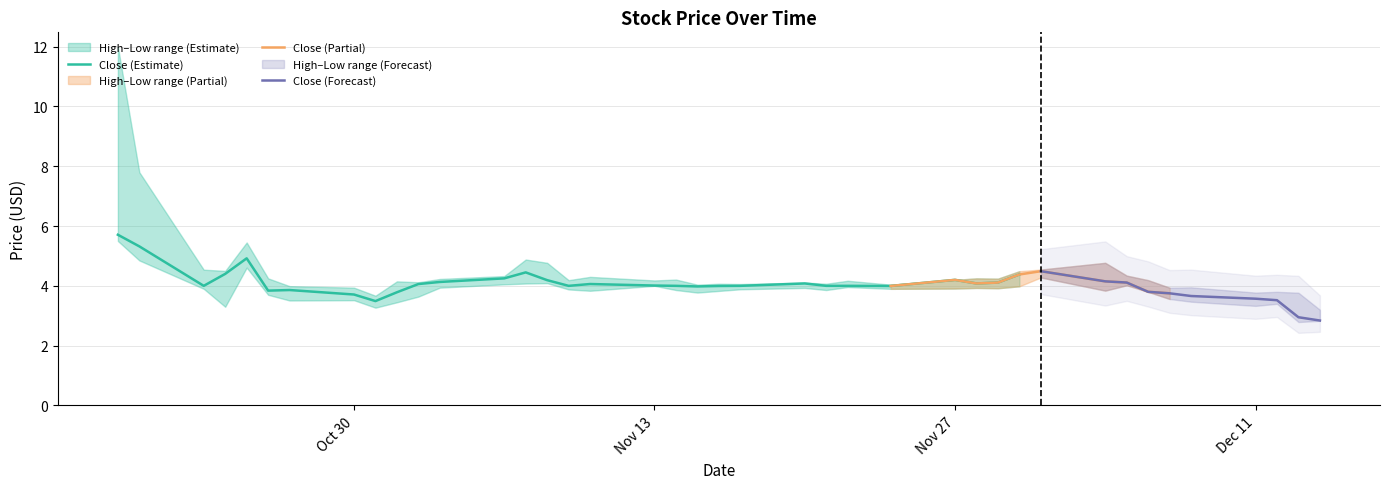

Count the number of categories in the chart.

40